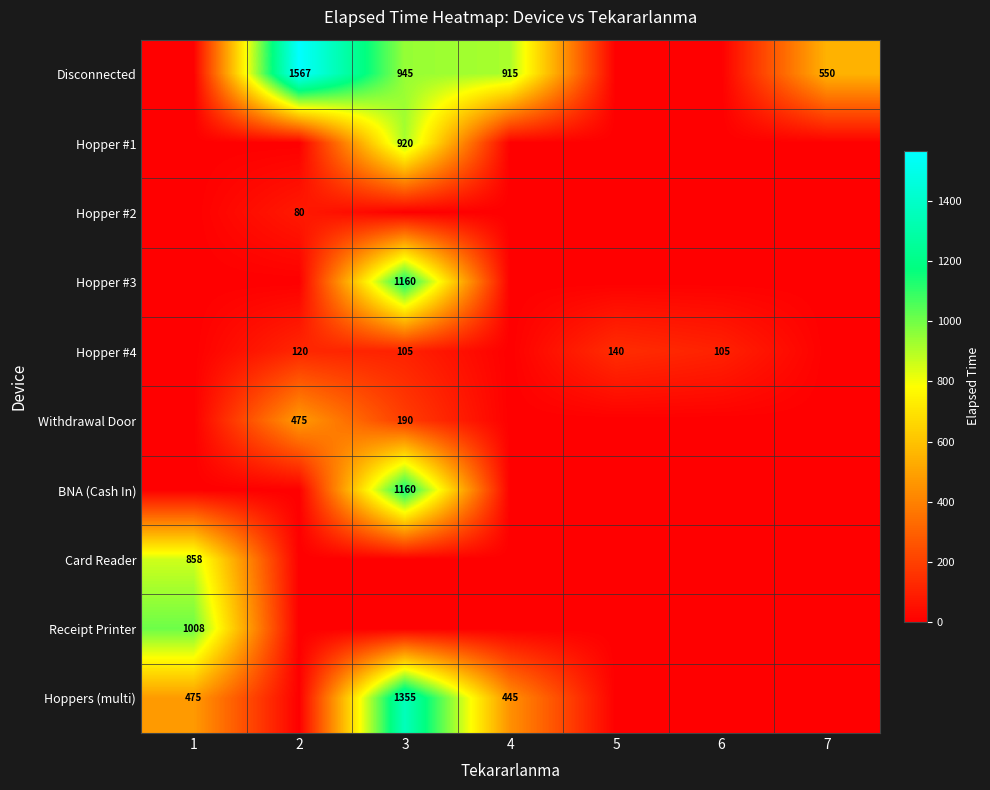

What is the spread (max minus min) of values at 1?

1008